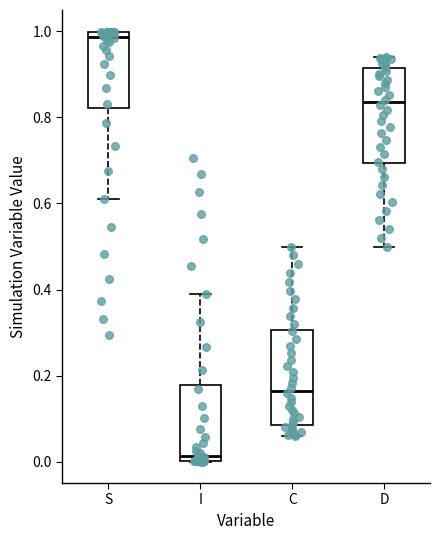

Which box's median line is the highest?

S